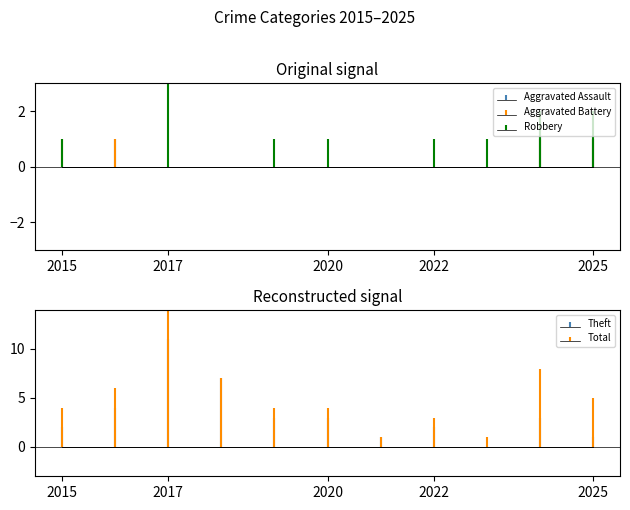

What is the approximate value of Robbery at 2023?

1